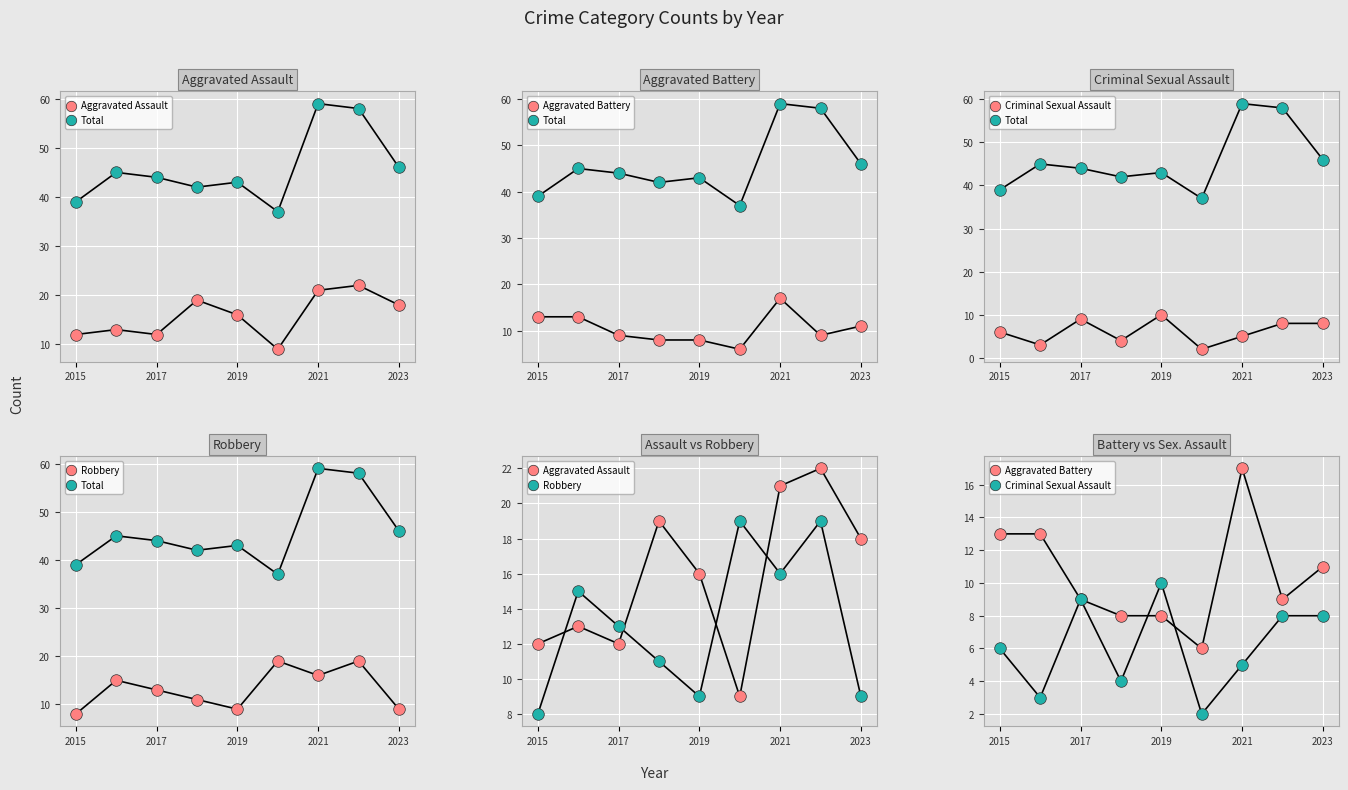

At how many categories does at least one series exceed 39?

7